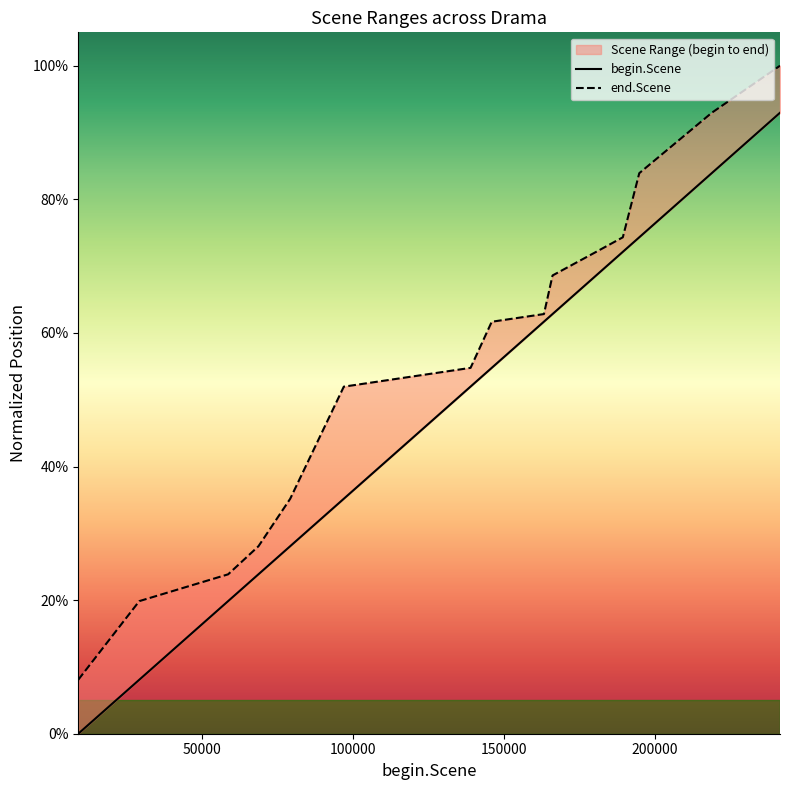

True or false: end.Scene and begin.Scene intersect in this chart.

False